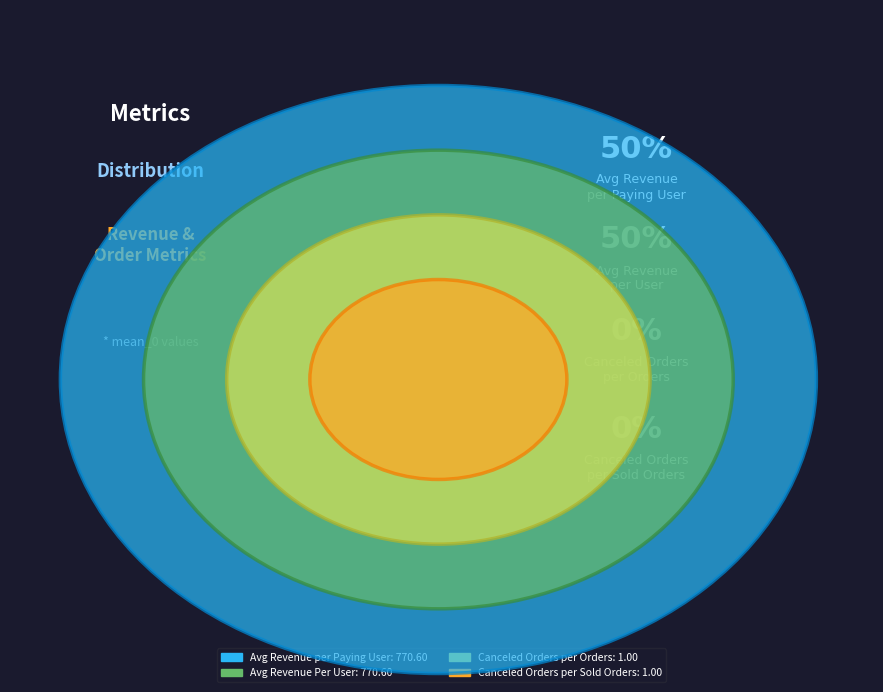

Is Avg Revenue per Paying User the majority of the pie?

No